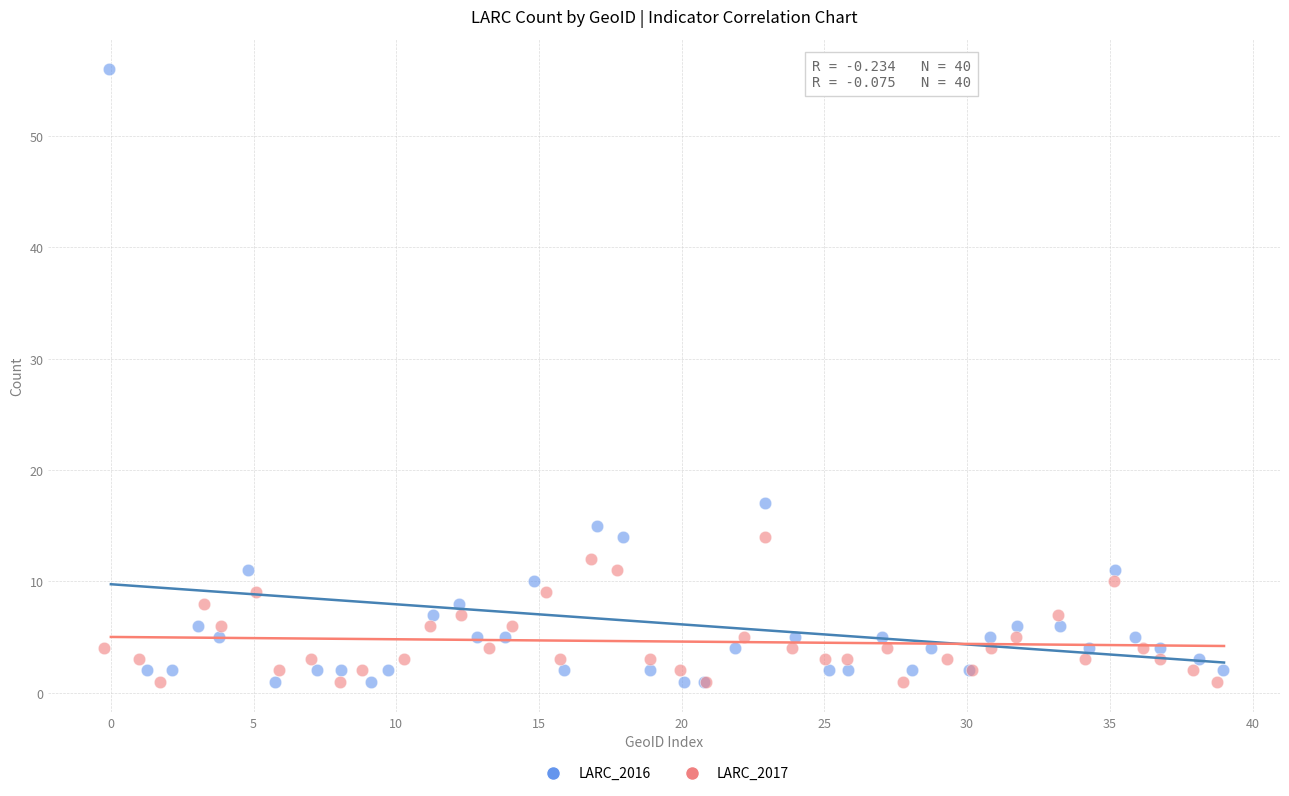

Which series contains the highest Y value?

LARC_2016